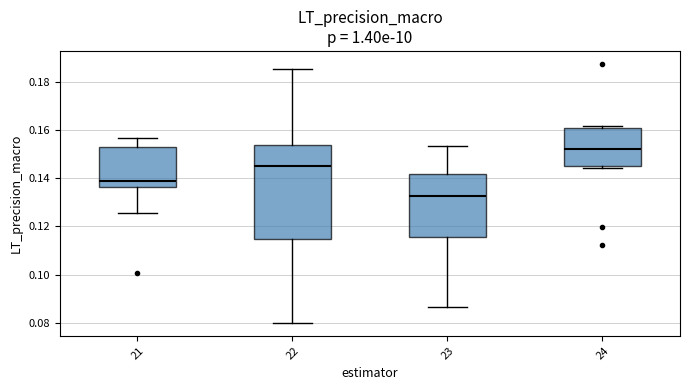

Reading left to right, transcribe this box plot: for each box, give where its median line is, the range the box spans, and where its two whiskers end, as read against the y-axis. The values are not printed on the chart, so give them approximately, as read against the axis.

21: median 0.138, box 0.136 to 0.152, whiskers 0.126 to 0.156
22: median 0.144, box 0.114 to 0.154, whiskers 0.080 to 0.186
23: median 0.132, box 0.116 to 0.142, whiskers 0.086 to 0.154
24: median 0.152, box 0.146 to 0.160, whiskers 0.144 to 0.162